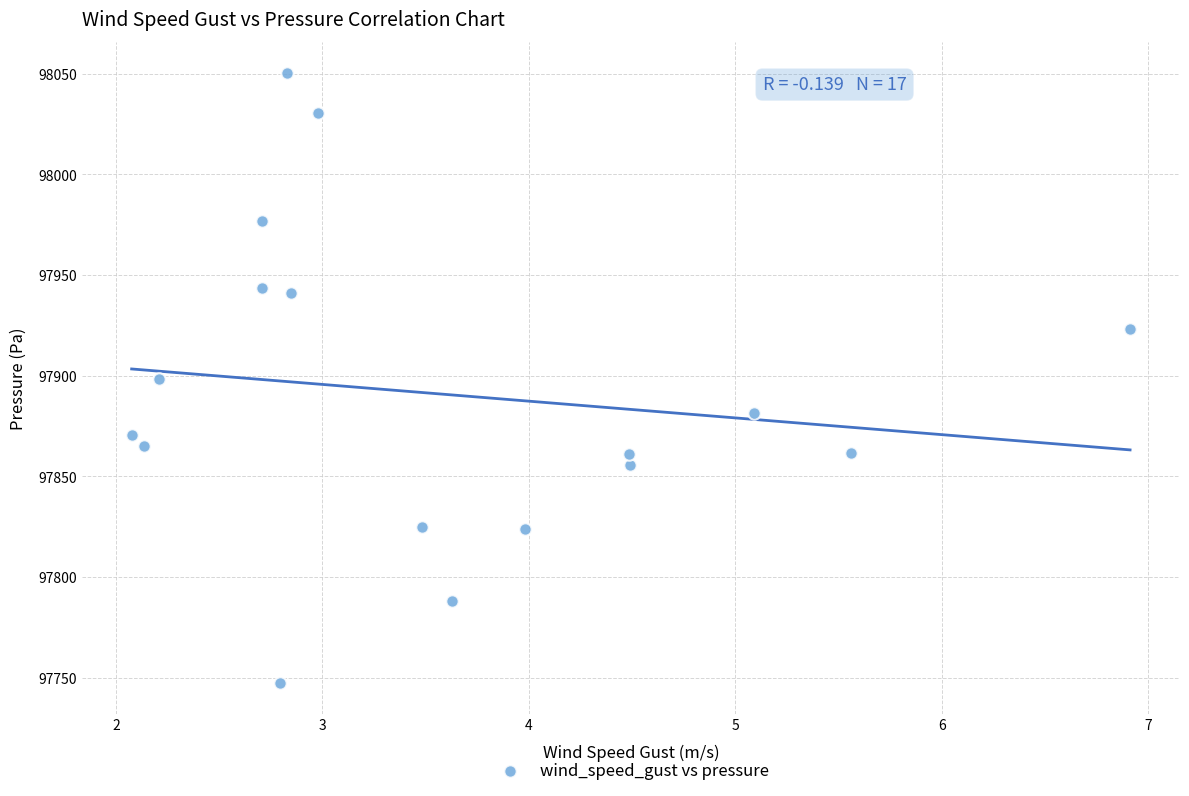

What is the range of X values (max minus min)?

4.8